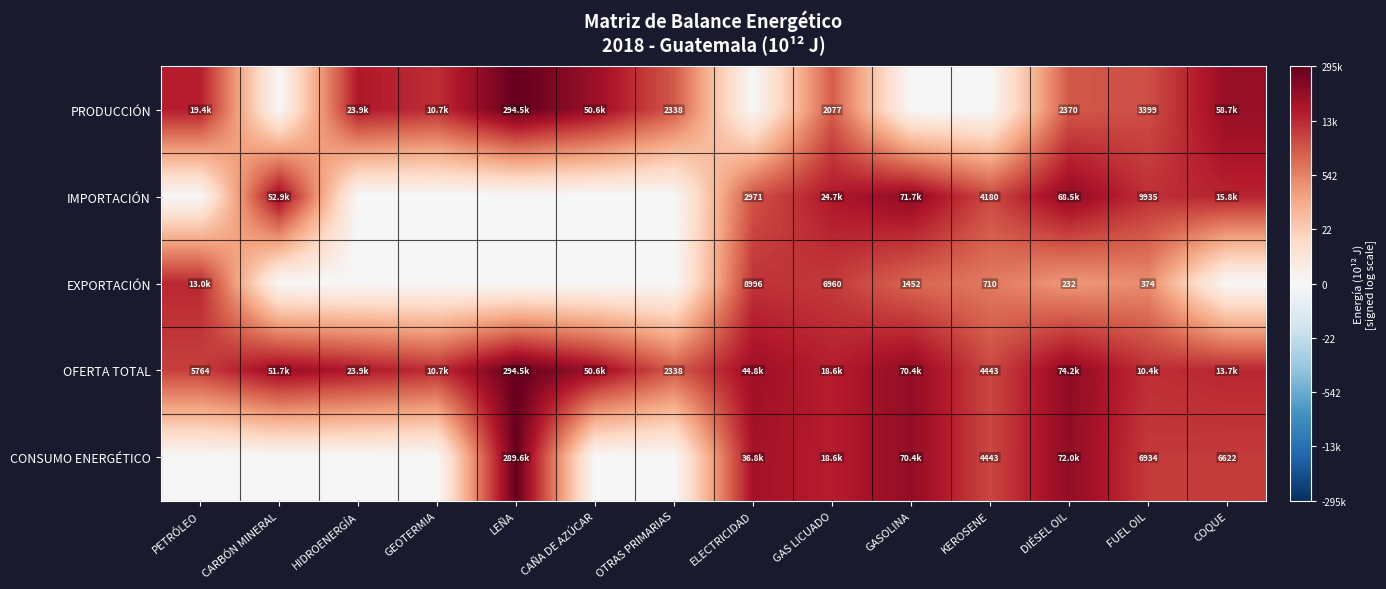

How many data points in CONSUMO ENERGÉTICO are less than 8?

6